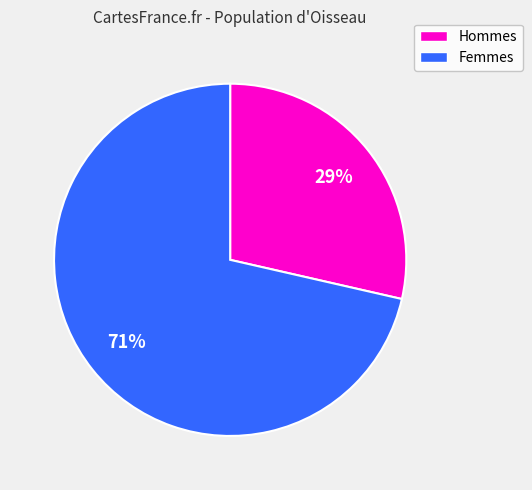

To the nearest percent, what is the average slice percentage?

50%